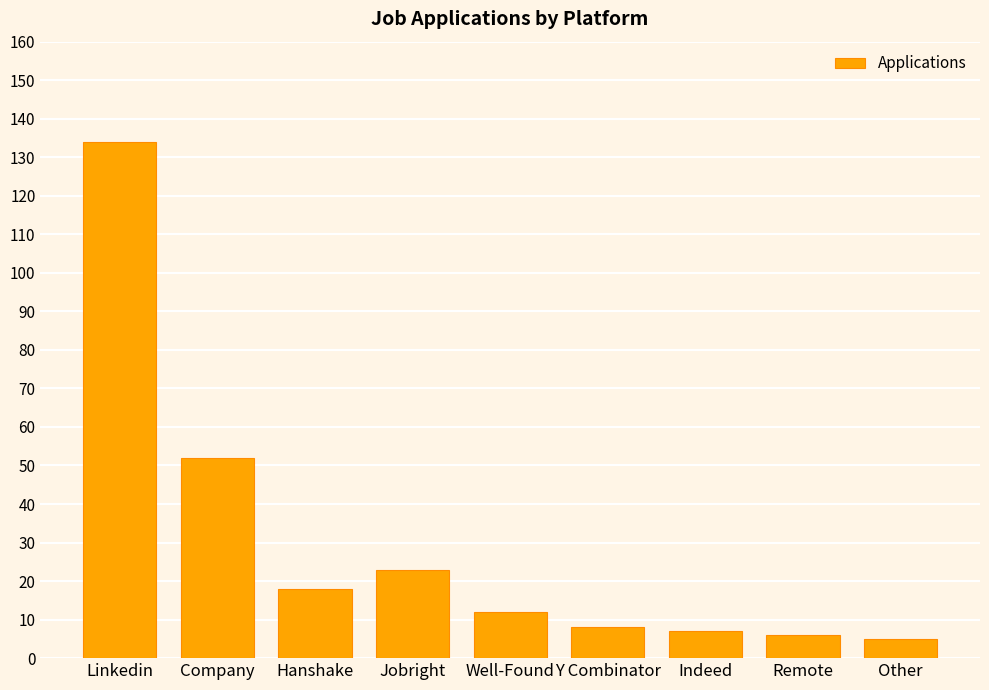

Which has a higher value, Other or Hanshake?

Hanshake